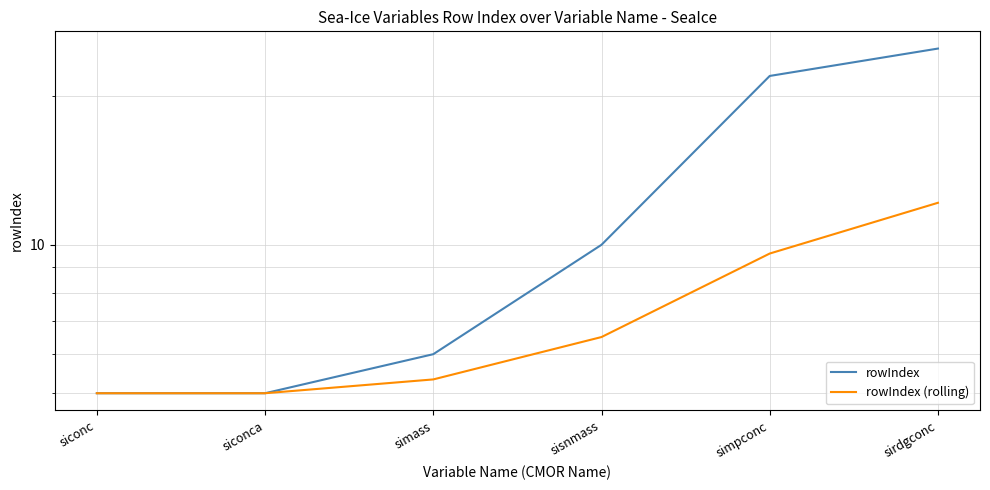

What is the approximate value of rowIndex at siconc?

5.0